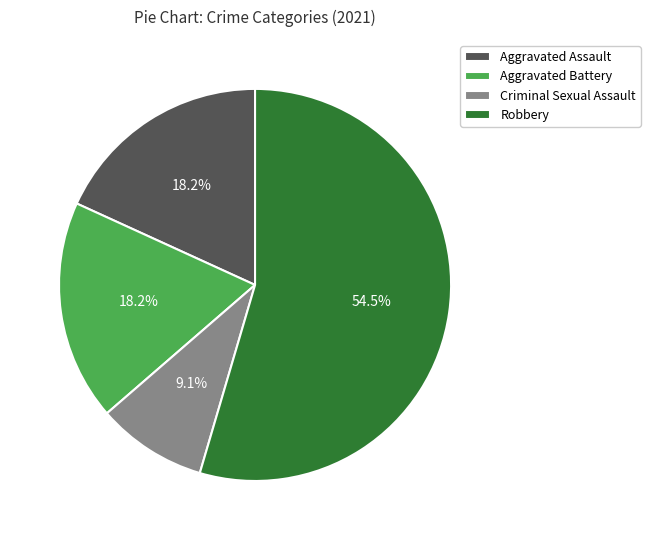

Between Criminal Sexual Assault and Robbery, which is larger?

Robbery